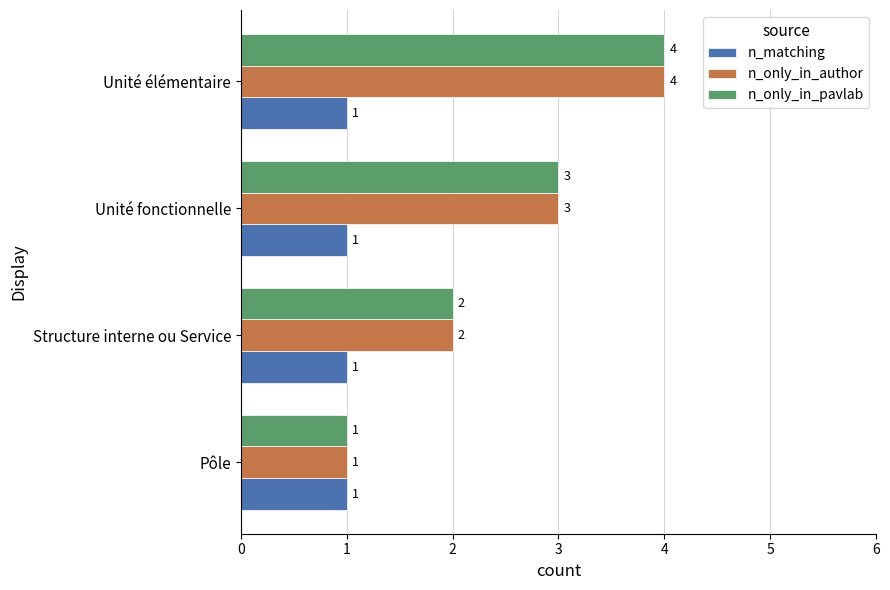

Is the value of n_matching at Unité fonctionnelle greater than the value of n_only_in_author at Unité fonctionnelle?

No